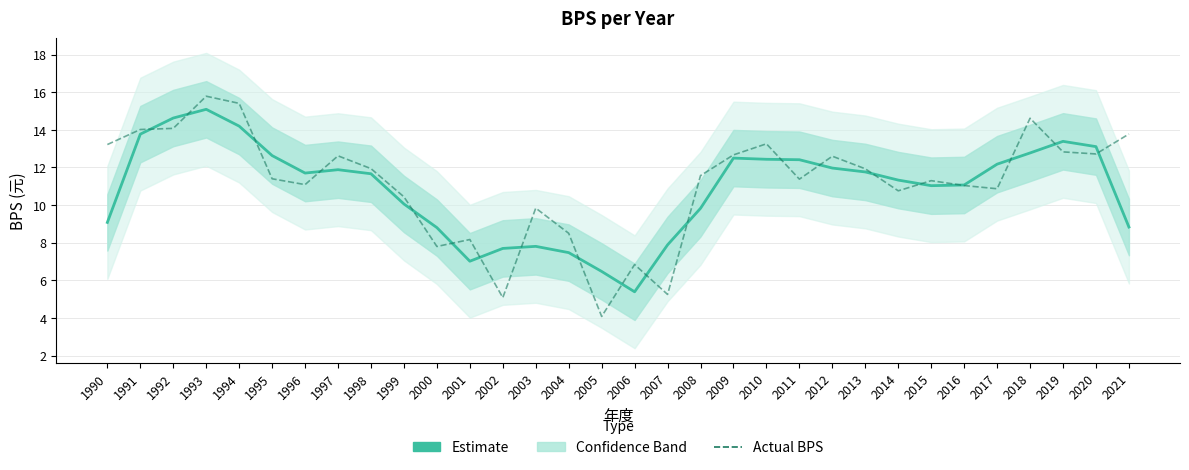

Which series has the largest range (max minus min)?

Actual BPS